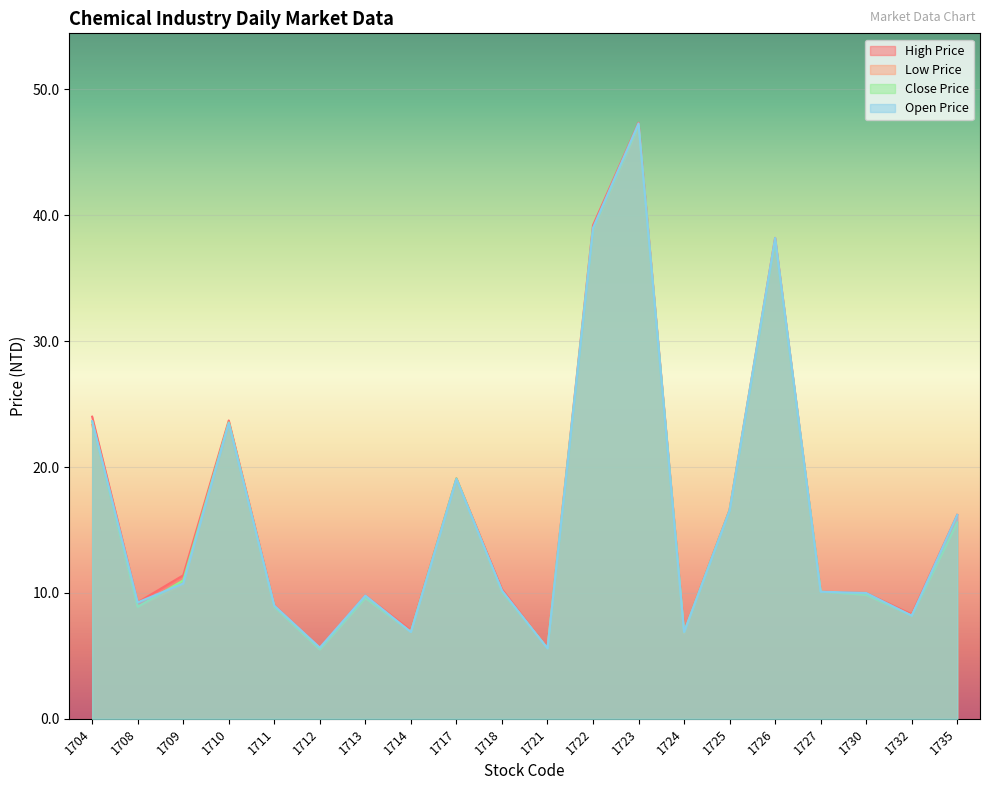

Reading right to left, what are all the values shown in this chart?

High Price: 1735=16.2	1732=8.3	1730=10.0	1727=10.1	1726=38.2	1725=16.6	1724=7.0	1723=47.4	1722=39.2	1721=5.6	1718=10.3	1717=19.1	1714=7.0	1713=9.8	1712=5.7	1711=9.0	1710=23.7	1709=11.4	1708=9.2	1704=24.0
Low Price: 1735=15.6	1732=8.2	1730=9.8	1727=10.1	1726=37.8	1725=16.6	1724=6.8	1723=47.0	1722=38.6	1721=5.6	1718=10.1	1717=18.9	1714=6.9	1713=9.6	1712=5.5	1711=8.9	1710=23.2	1709=10.7	1708=8.9	1704=23.4
Close Price: 1735=15.6	1732=8.2	1730=9.8	1727=10.1	1726=38.0	1725=16.6	1724=6.9	1723=47.1	1722=38.9	1721=5.6	1718=10.1	1717=19.1	1714=6.9	1713=9.6	1712=5.5	1711=8.9	1710=23.6	1709=11.0	1708=8.9	1704=23.6
Open Price: 1735=16.2	1732=8.2	1730=10.0	1727=10.1	1726=38.2	1725=16.6	1724=6.9	1723=47.3	1722=39.0	1721=5.6	1718=10.2	1717=19.1	1714=6.9	1713=9.8	1712=5.7	1711=9.0	1710=23.5	1709=10.8	1708=9.2	1704=23.6